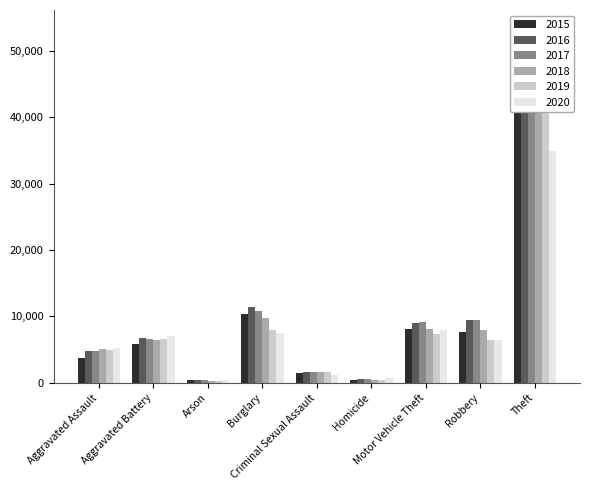

Between Criminal Sexual Assault and Homicide, which is larger?

Criminal Sexual Assault